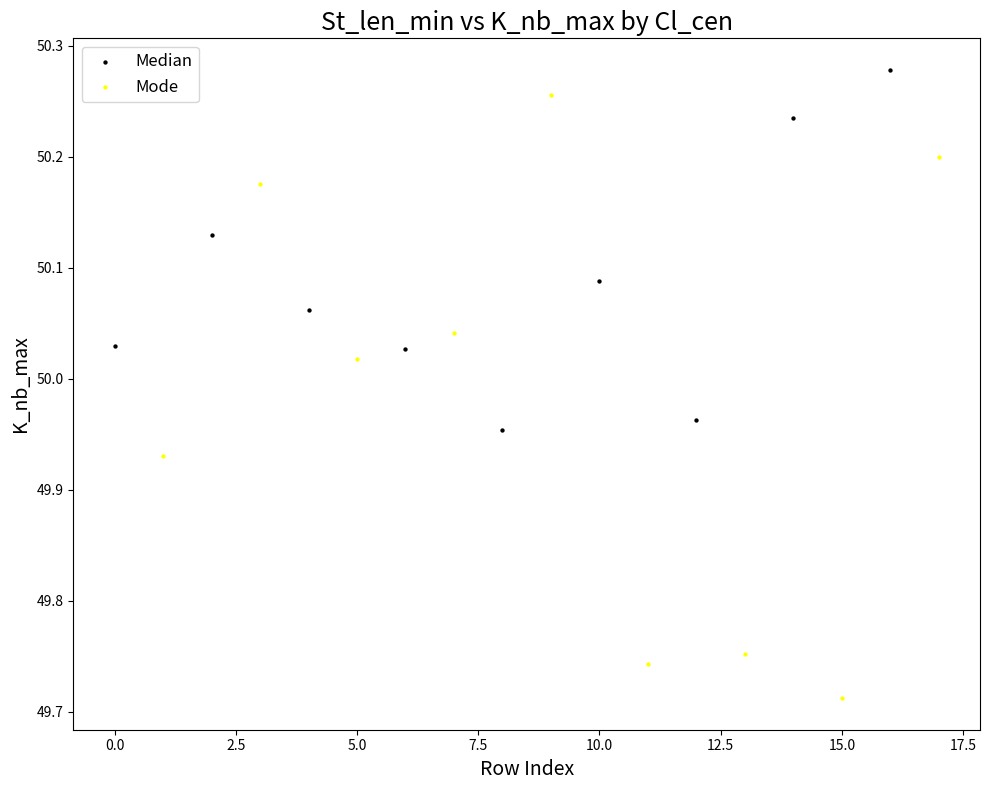

Which series has the largest Y range (max minus min)?

Mode